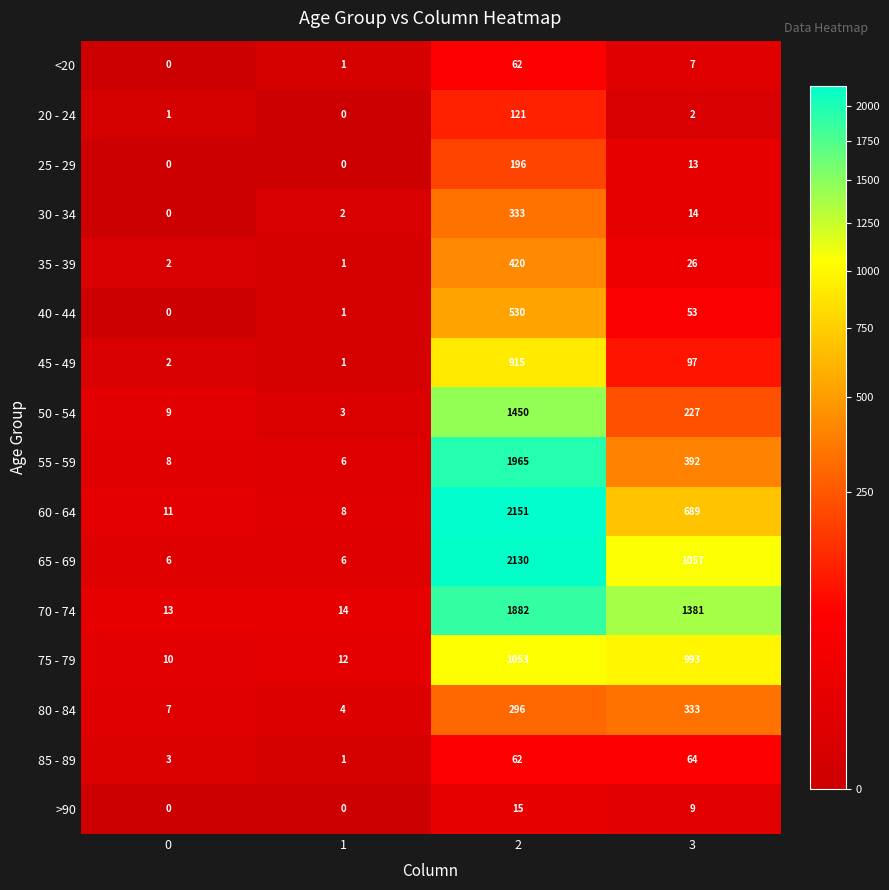

What is the difference between the maximum and minimum values in the 25 - 29 series?

196